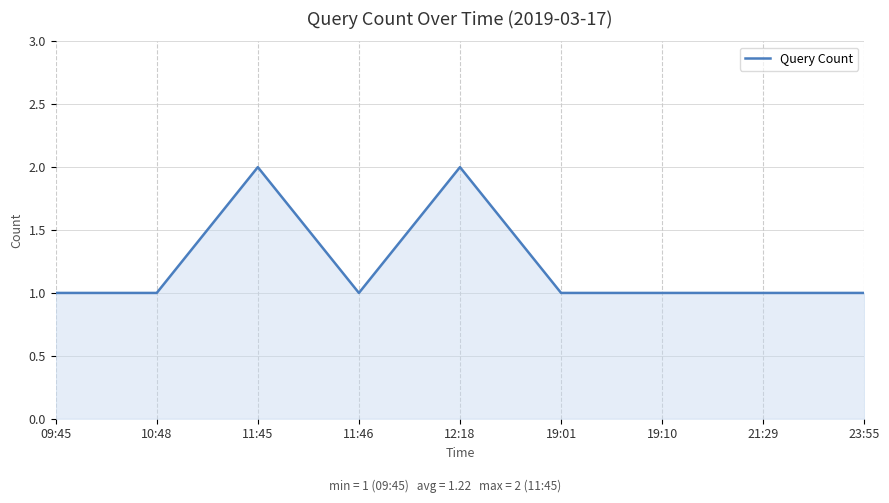

The value at 12:18 is 4. True or false?

False